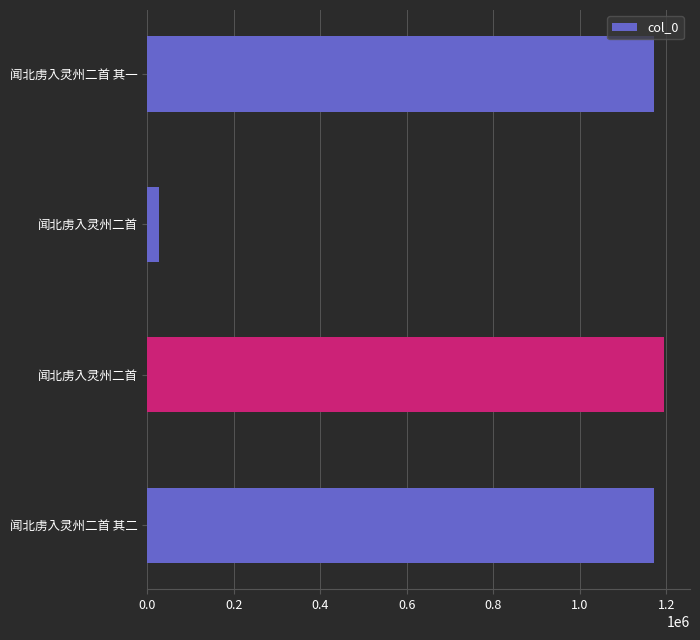

What is the greatest value displayed?

1194610